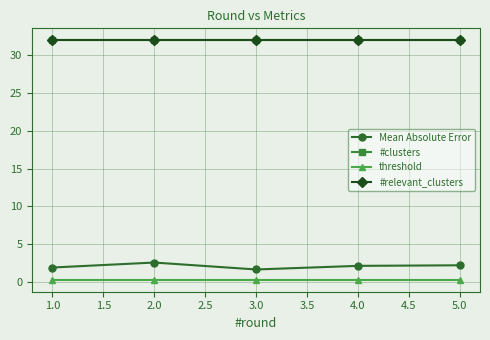

Is this an area chart (filled region under the line)?

No